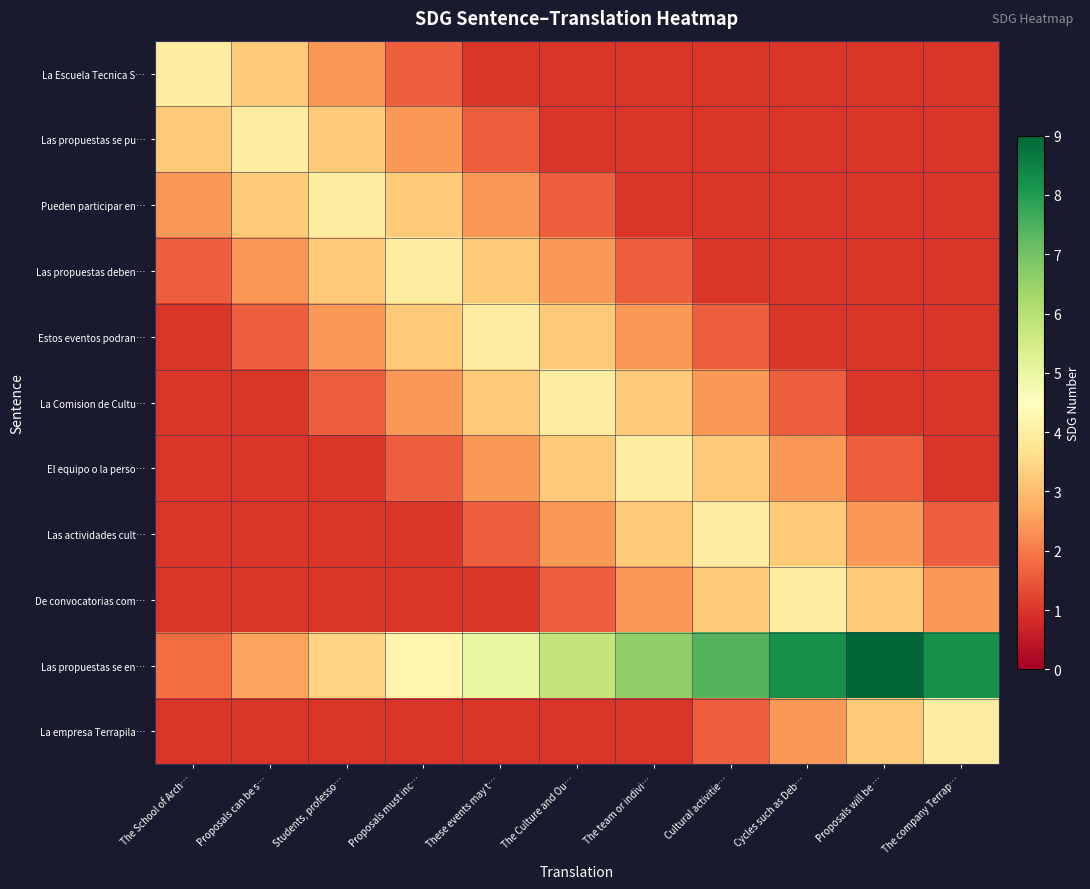

Which series changed the most between Cycles such as Deb… and Proposals will be …?

Las propuestas se en…